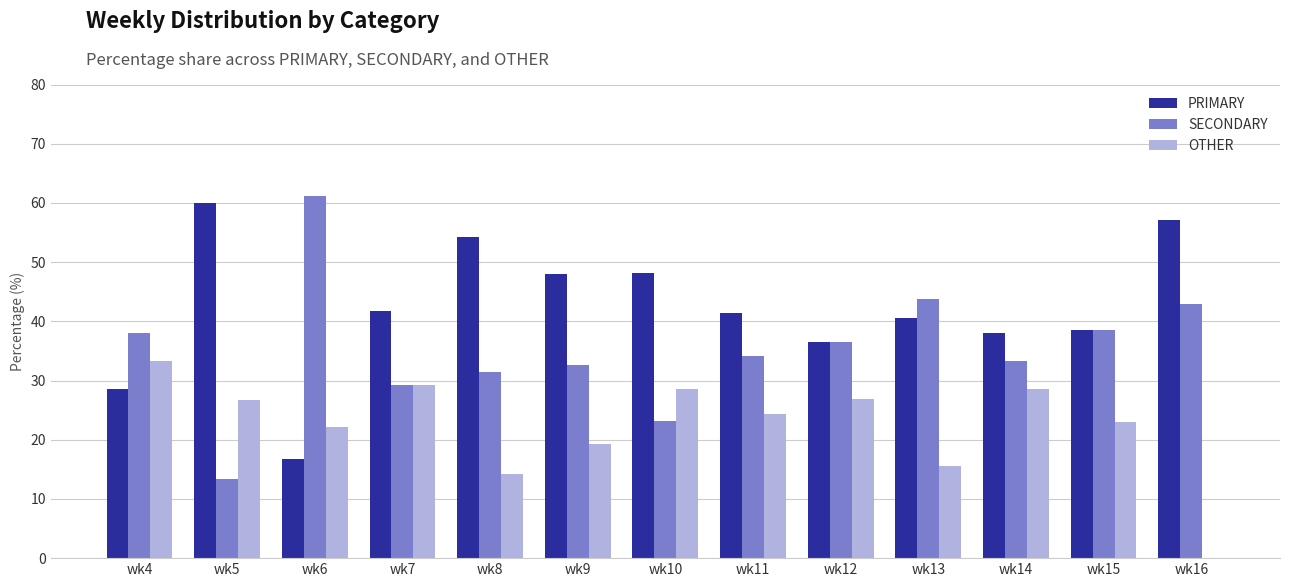

What is the total value across all series at wk9?

100.0